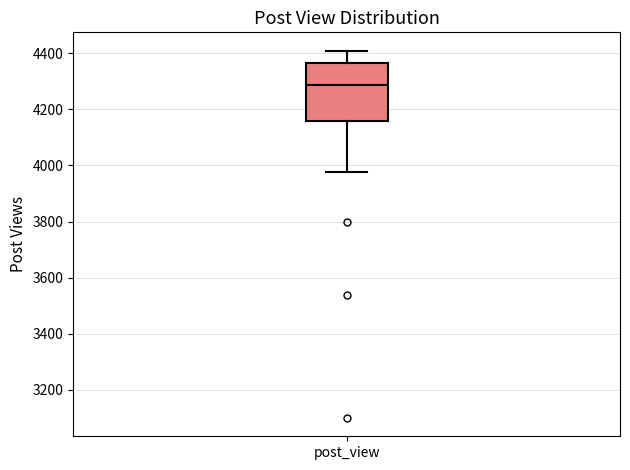

Read this box plot against the y-axis: the position of the median line, the range covered by the box, and the ends of both whiskers. The values are not printed on the chart, so give them approximately, as read against the axis.

median 4280, box 4160 to 4360, whiskers 3980 to 4400